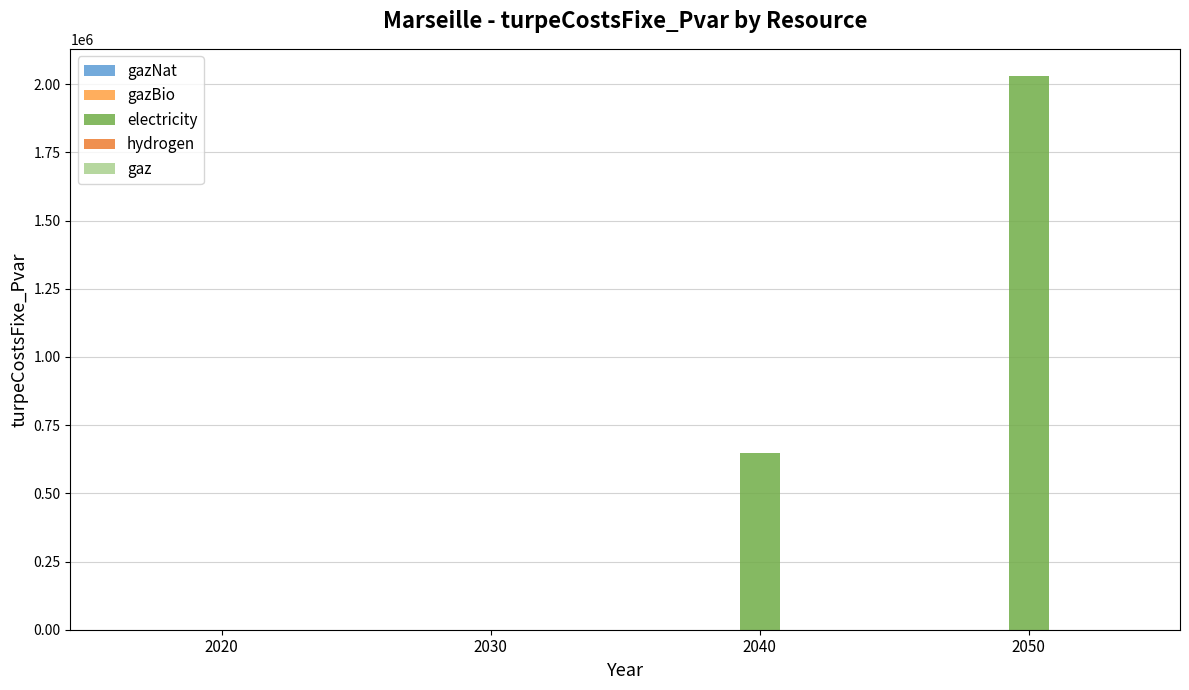

What is the maximum value shown in the chart?

2027904.4